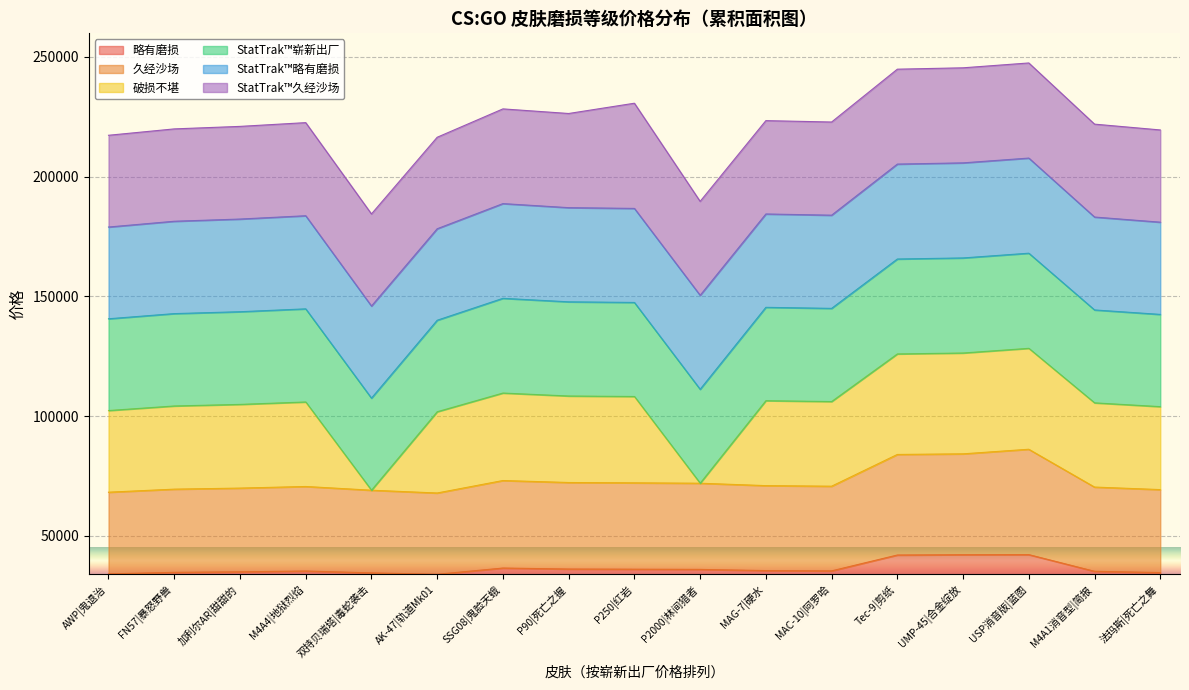

Count the number of categories in the chart.

17